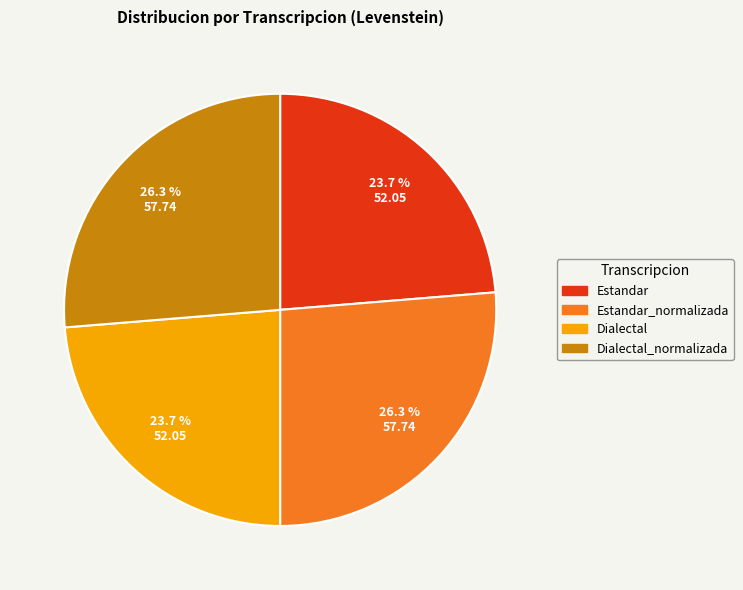

Is there a majority slice in this chart?

No